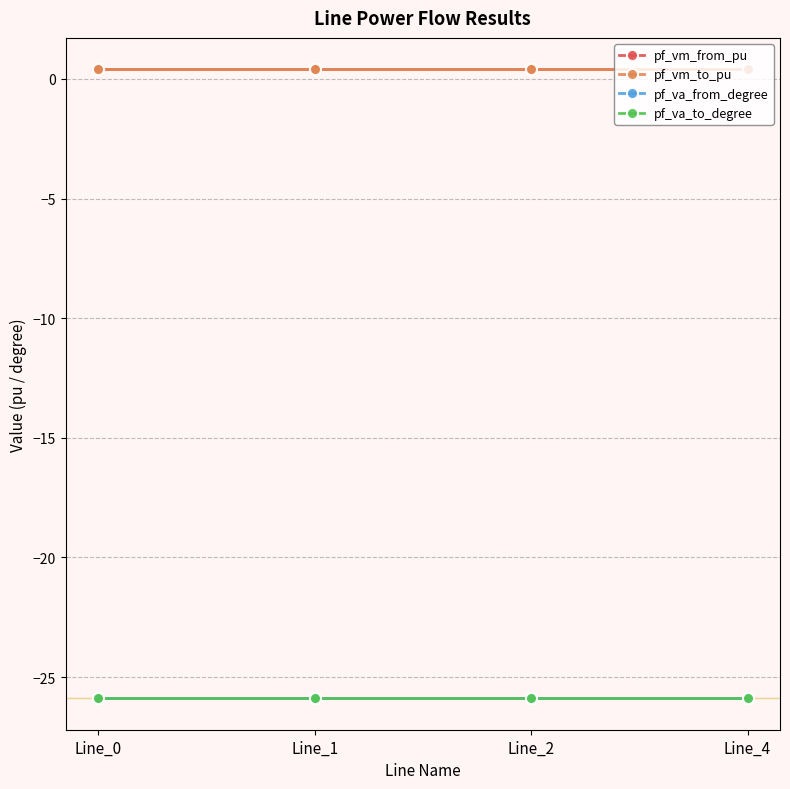

Which series has the largest range (max minus min)?

pf_va_from_degree